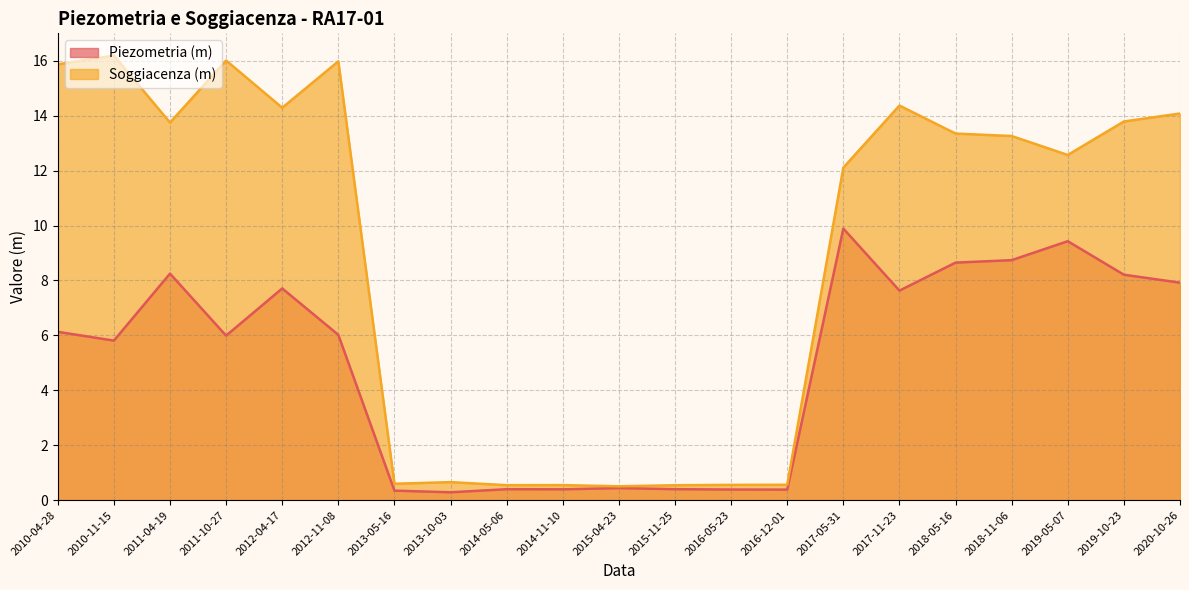

List the series in order of their overall mean, highest first.

Soggiacenza (m), Piezometria (m)